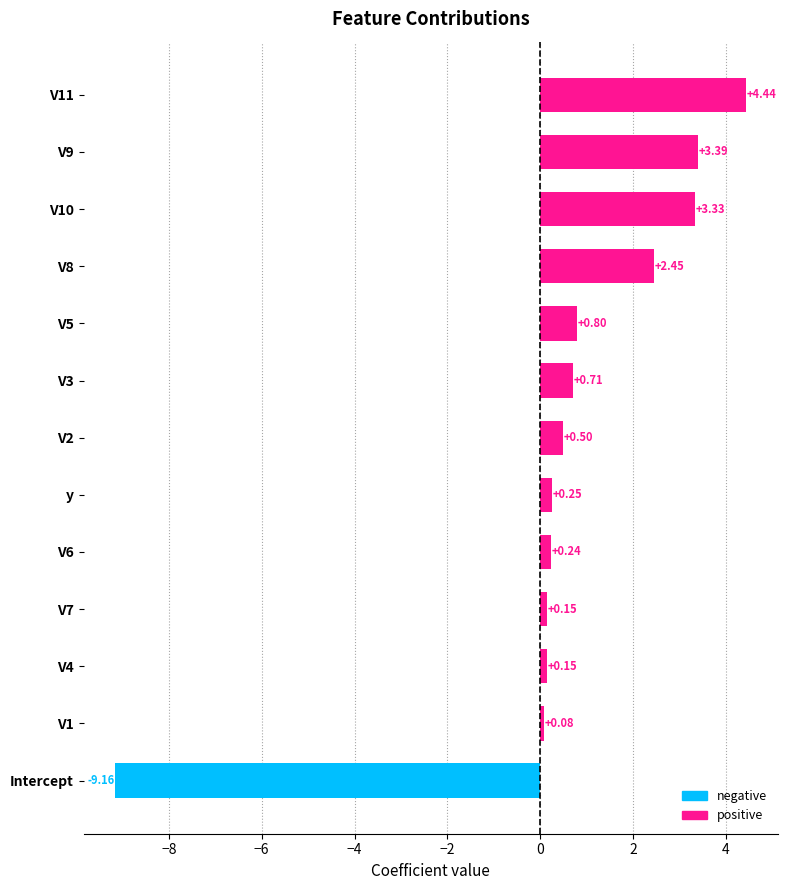

Which label corresponds to the smallest value in the chart?

Intercept